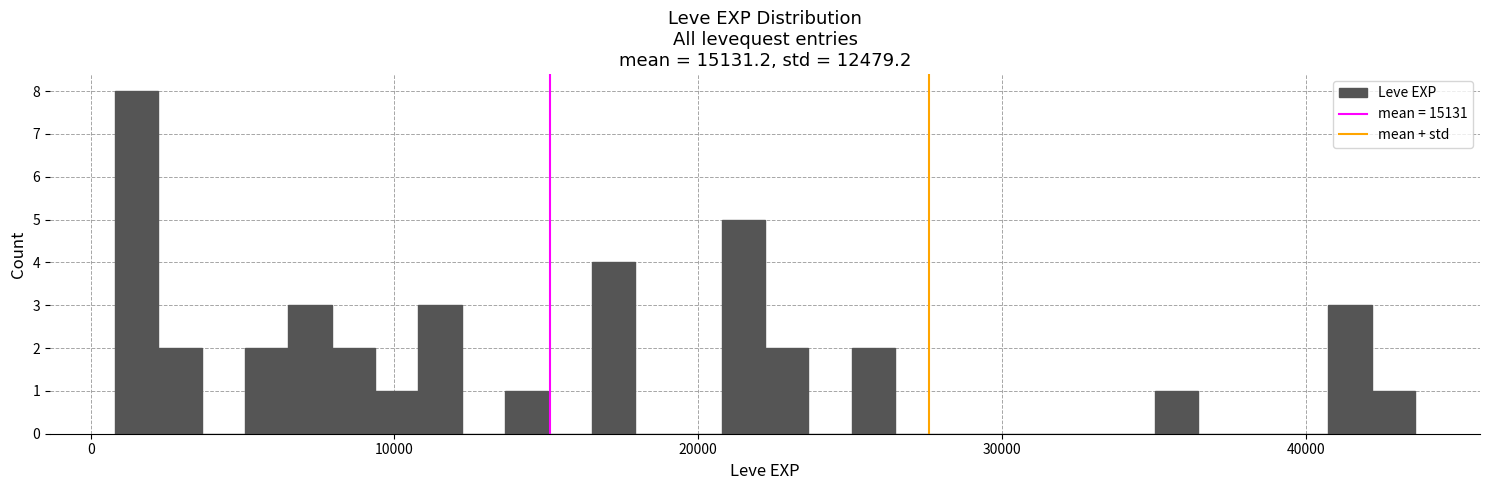

Read against the x-axis, roughly where is the centre of the tallest bar?

2000